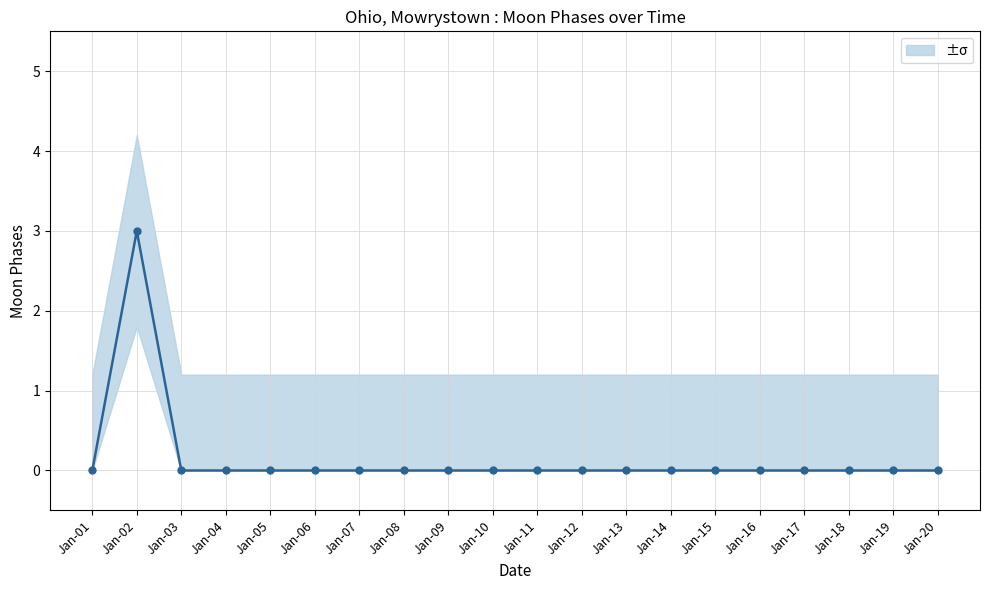

The value at Jan-10 is 0. True or false?

True